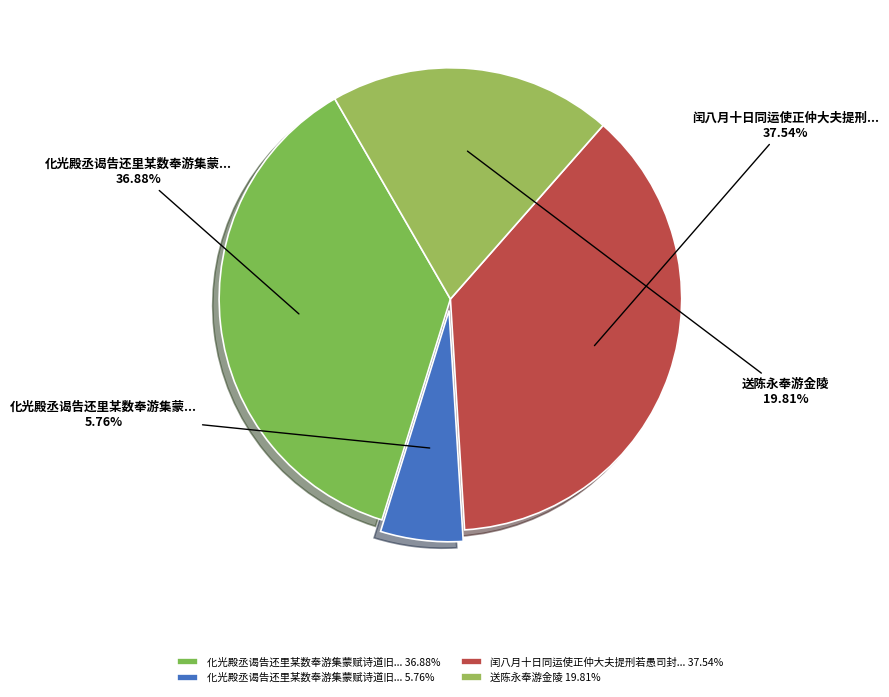

What is the largest slice in the pie chart?

闰八月十日同运使正仲大夫提刑若愚司封... 37.54%